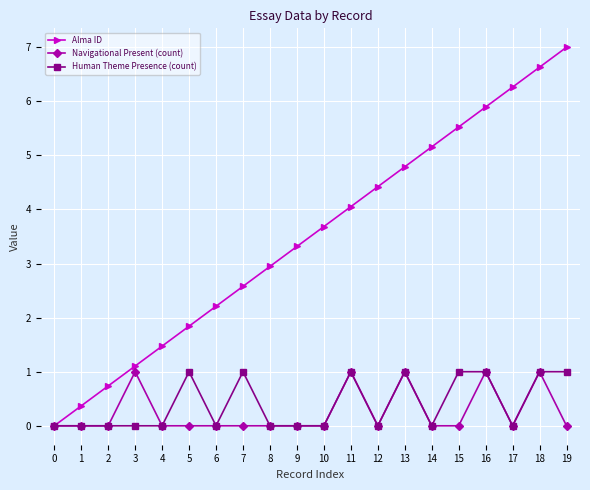

Reading left to right, what are all the values shown in this chart?

Alma ID: 0=0.0	1=0.4	2=0.7	3=1.1	4=1.5	5=1.8	6=2.2	7=2.6	8=2.9	9=3.3	10=3.7	11=4.1	12=4.4	13=4.8	14=5.2	15=5.5	16=5.9	17=6.3	18=6.6	19=7.0
Navigational Present (count): 0=0.0	1=0.0	2=0.0	3=1.0	4=0.0	5=0.0	6=0.0	7=0.0	8=0.0	9=0.0	10=0.0	11=1.0	12=0.0	13=1.0	14=0.0	15=0.0	16=1.0	17=0.0	18=1.0	19=0.0
Human Theme Presence (count): 0=0.0	1=0.0	2=0.0	3=0.0	4=0.0	5=1.0	6=0.0	7=1.0	8=0.0	9=0.0	10=0.0	11=1.0	12=0.0	13=1.0	14=0.0	15=1.0	16=1.0	17=0.0	18=1.0	19=1.0